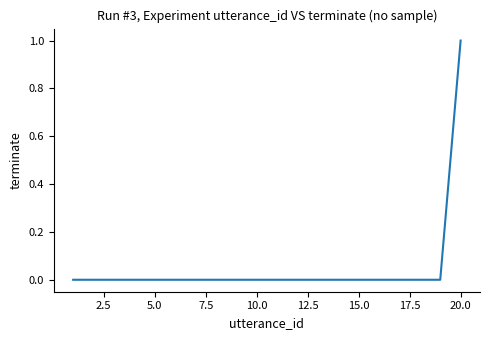

Reading right to left, extract all data points from this chart.

1	0	0	0	0	0	0	0	0	0	0	0	0	0	0	0	0	0	0	0